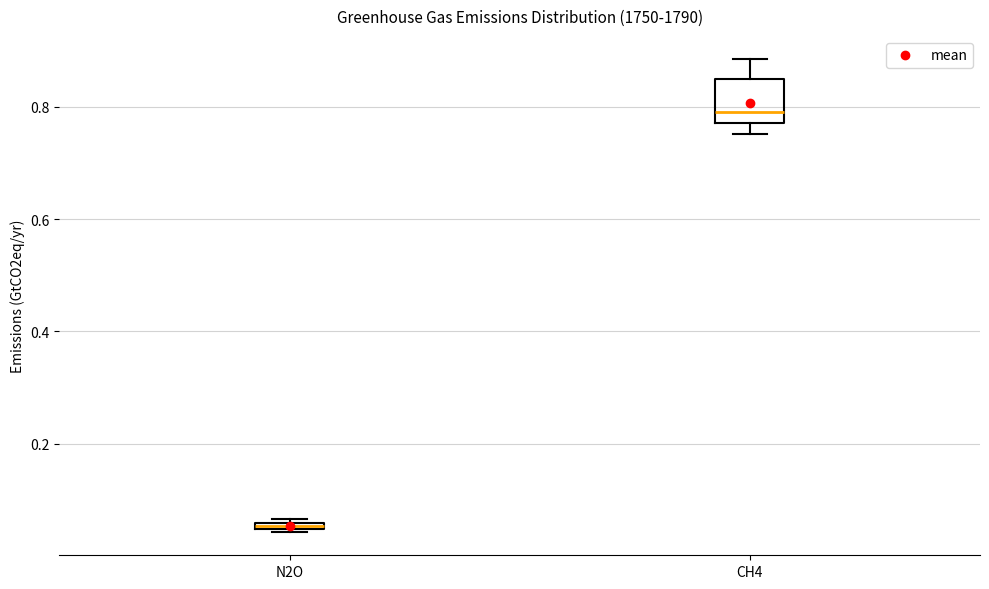

Which box's median line is the highest?

CH4